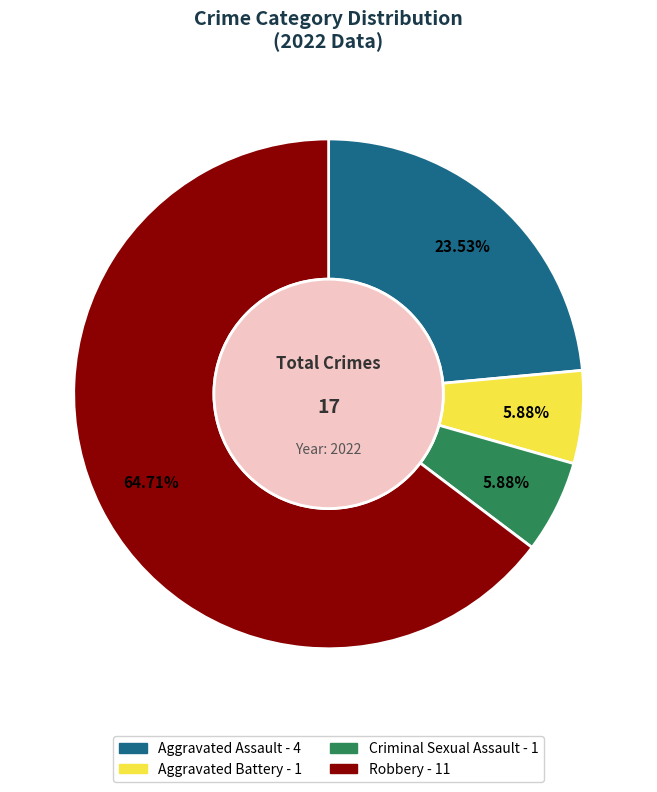

What percentage is the Aggravated Assault slice, to the nearest percent?

24%